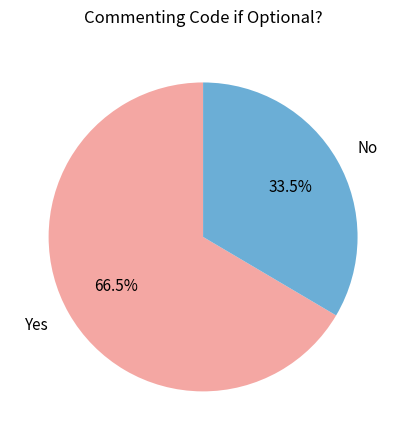

How many slices are in this pie chart?

2